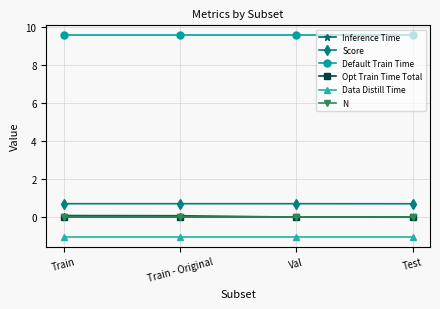

How many lines are shown in the chart?

6